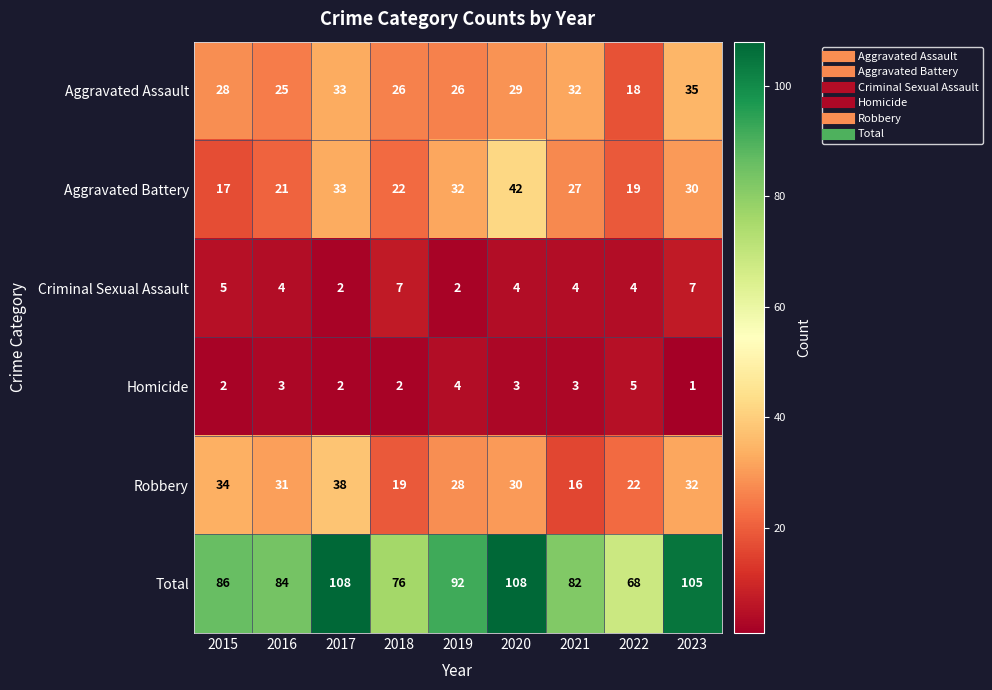

Between 2019 and 2023, which series saw the biggest shift?

Total